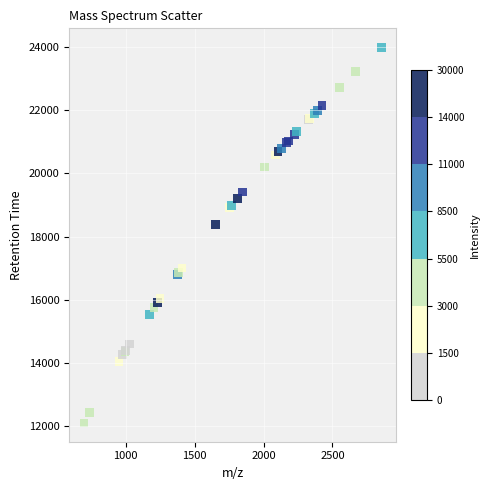

What Y value in the scatter plot is closest to 18047?

18382.9